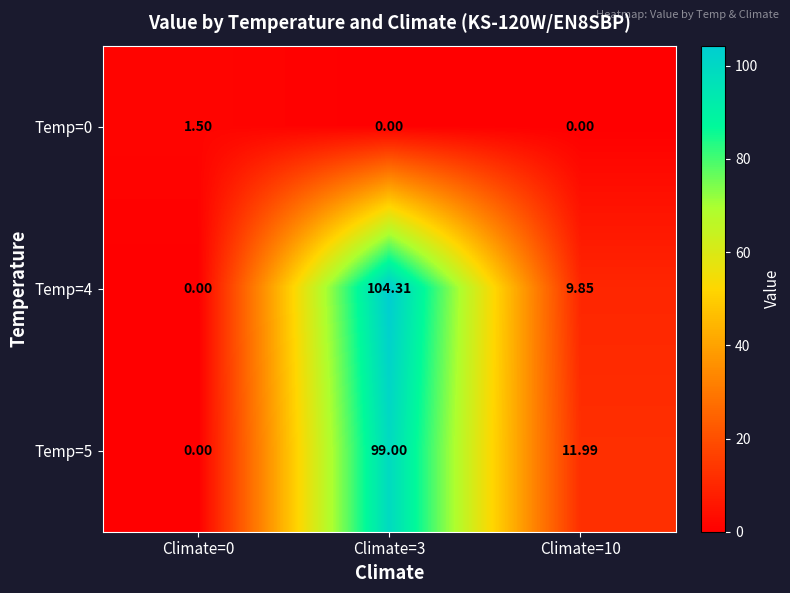

Is the value of Temp=4 at Climate=10 greater than the value of Temp=0 at Climate=10?

Yes